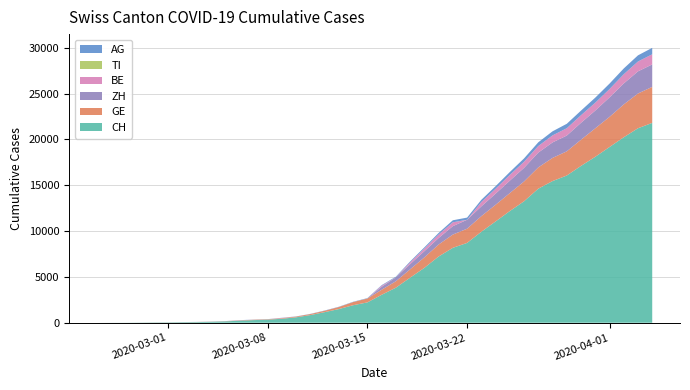

Reading left to right, list all the values displayed in this chart.

CH: 0=0	1=5	2=9	3=19	4=31	5=38	6=56	7=70	8=100	9=146	10=223	11=287	12=336	13=435	14=595	15=838	16=1156	17=1494	18=1914	19=2220	20=3048	21=3826	22=4918	23=5990	24=7226	25=8176	26=8710	27=9926	28=11051	29=12187	30=13254	31=14628	32=15458	33=16064	34=17114	35=18106	36=19172	37=20239	38=21221	39=21808
GE: 0=0	1=1	2=1	3=4	4=8	5=9	6=10	7=13	8=15	9=20	10=29	11=42	12=44	13=59	14=79	15=112	16=153	17=224	18=343	19=425	20=549	21=701	22=911	23=1139	24=1307	25=1445	26=1549	27=1703	28=1820	29=1959	30=2160	31=2321	32=2527	33=2638	34=2855	35=3109	36=3289	37=3582	38=3793	39=3928
ZH: 0=0	1=0	2=0	3=0	4=0	5=0	6=0	7=0	8=0	9=0	10=0	11=0	12=0	13=0	14=0	15=0	16=0	17=0	18=0	19=0	20=326	21=429	22=568	23=679	24=711	25=919	26=978	27=1067	28=1213	29=1357	30=1489	31=1616	32=1690	33=1722	34=1848	35=1936	36=2125	37=2289	38=2417	39=2450
BE: 0=0	1=0	2=0	3=0	4=0	5=0	6=0	7=0	8=0	9=0	10=17	11=0	12=0	13=34	14=0	15=0	16=0	17=0	18=0	19=0	20=123	21=0	22=193	23=282	24=377	25=418	26=0	27=470	28=532	29=624	30=660	31=718	32=767	33=798	34=826	35=856	36=909	37=1003	38=1073	39=1106
TI: 0=0	1=0	2=0	3=0	4=0	5=0	6=0	7=0	8=0	9=0	10=0	11=0	12=0	13=0	14=0	15=0	16=0	17=0	18=0	19=0	20=0	21=0	22=0	23=0	24=0	25=0	26=0	27=0	28=0	29=0	30=0	31=0	32=0	33=0	34=0	35=0	36=0	37=0	38=0	39=0
AG: 0=0	1=1	2=1	3=1	4=3	5=4	6=7	7=7	8=10	9=11	10=12	11=14	12=14	13=15	14=18	15=20	16=27	17=30	18=33	19=43	20=56	21=69	22=96	23=134	24=175	25=223	26=235	27=245	28=283	29=318	30=367	31=407	32=444	33=485	34=506	35=554	36=596	37=631	38=673	39=702